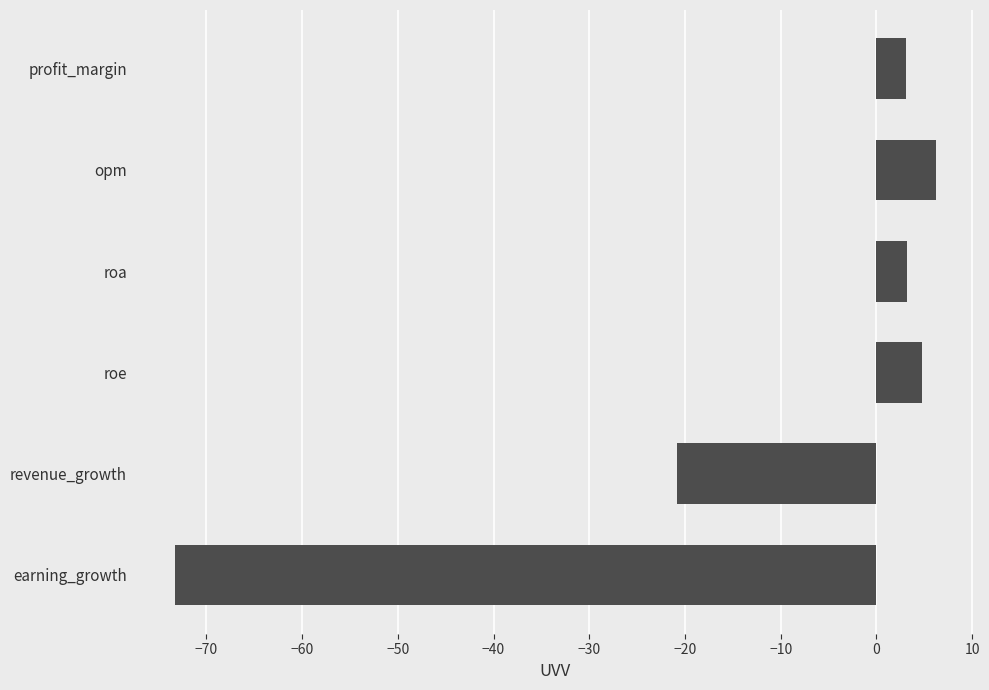

Which label corresponds to the smallest value in the chart?

earning_growth